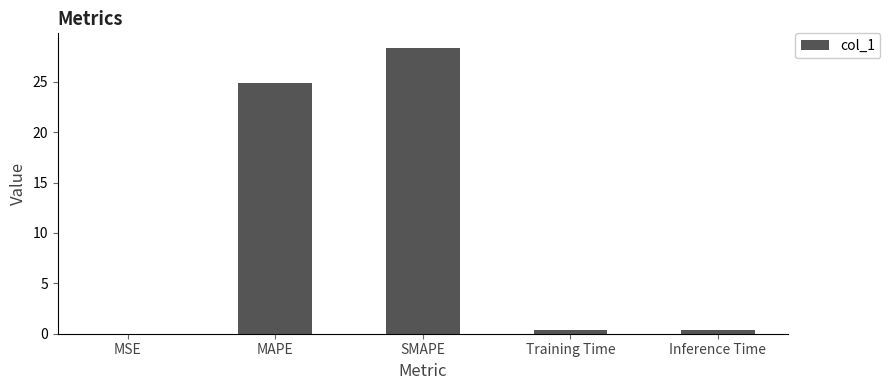

Which category has the highest value across all series?

SMAPE